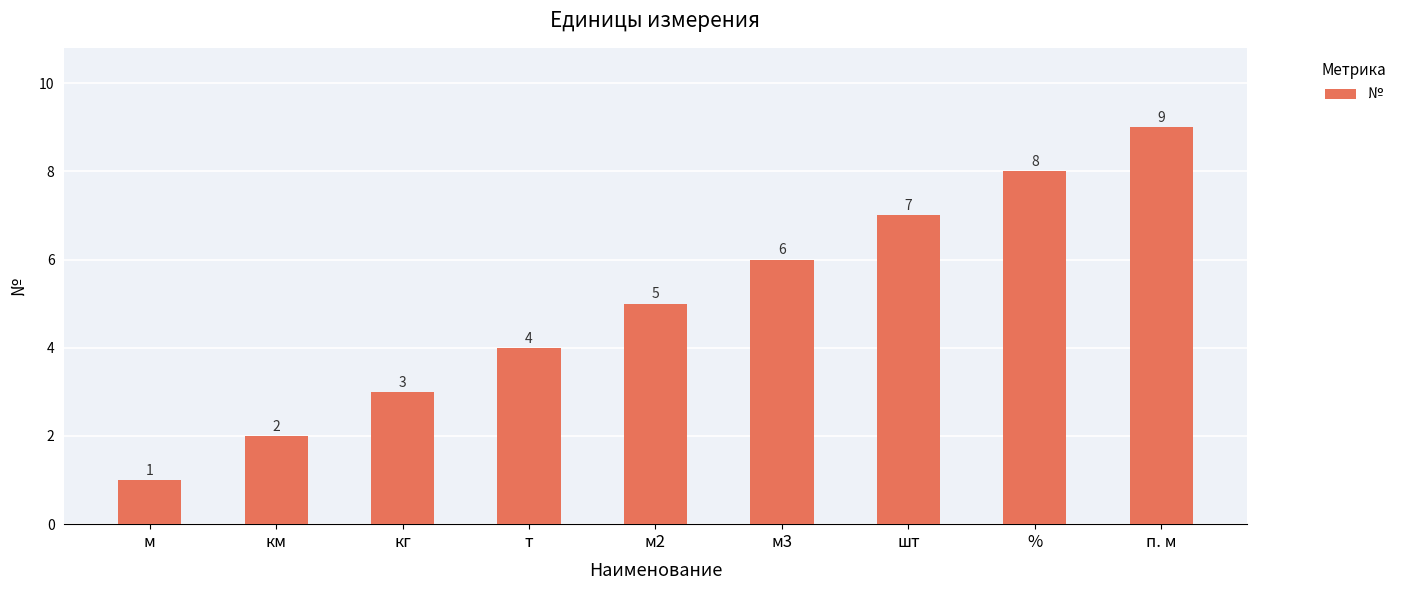

Where is the data nearest to the value 5?

м2